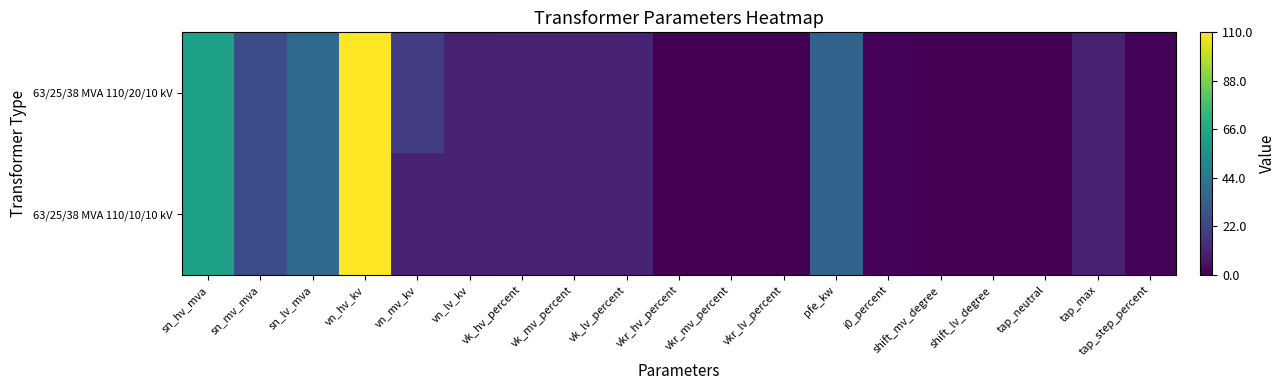

Reading right to left, transcribe all the data shown in this chart.

63/25/38 MVA 110/20/10 kV: tap_step_percent=1.2	tap_max=10.0	tap_neutral=0.0	shift_lv_degree=0.0	shift_mv_degree=0.0	i0_percent=0.9	pfe_kw=35.0	vkr_lv_percent=0.3	vkr_mv_percent=0.3	vkr_hv_percent=0.3	vk_lv_percent=10.4	vk_mv_percent=10.4	vk_hv_percent=10.4	vn_lv_kv=10.0	vn_mv_kv=20.0	vn_hv_kv=110.0	sn_lv_mva=38.0	sn_mv_mva=25.0	sn_hv_mva=63.0
63/25/38 MVA 110/10/10 kV: tap_step_percent=1.2	tap_max=10.0	tap_neutral=0.0	shift_lv_degree=0.0	shift_mv_degree=0.0	i0_percent=0.9	pfe_kw=35.0	vkr_lv_percent=0.3	vkr_mv_percent=0.3	vkr_hv_percent=0.3	vk_lv_percent=10.4	vk_mv_percent=10.4	vk_hv_percent=10.4	vn_lv_kv=10.0	vn_mv_kv=10.0	vn_hv_kv=110.0	sn_lv_mva=38.0	sn_mv_mva=25.0	sn_hv_mva=63.0